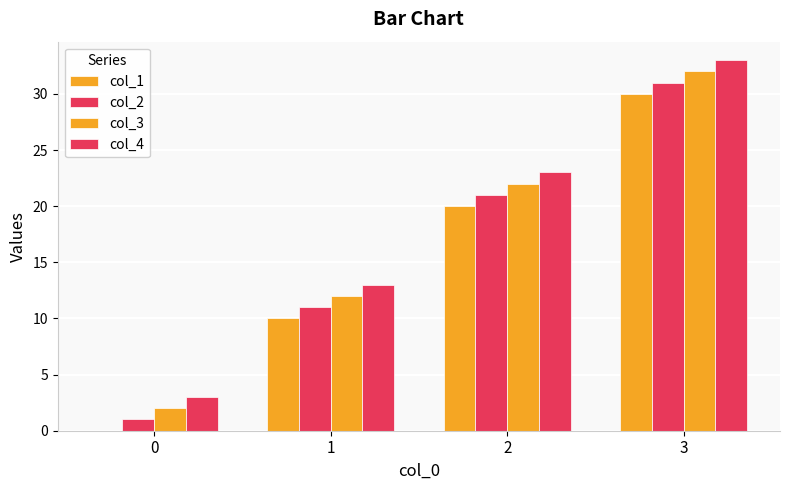

Which series has the largest total across all categories?

col_4